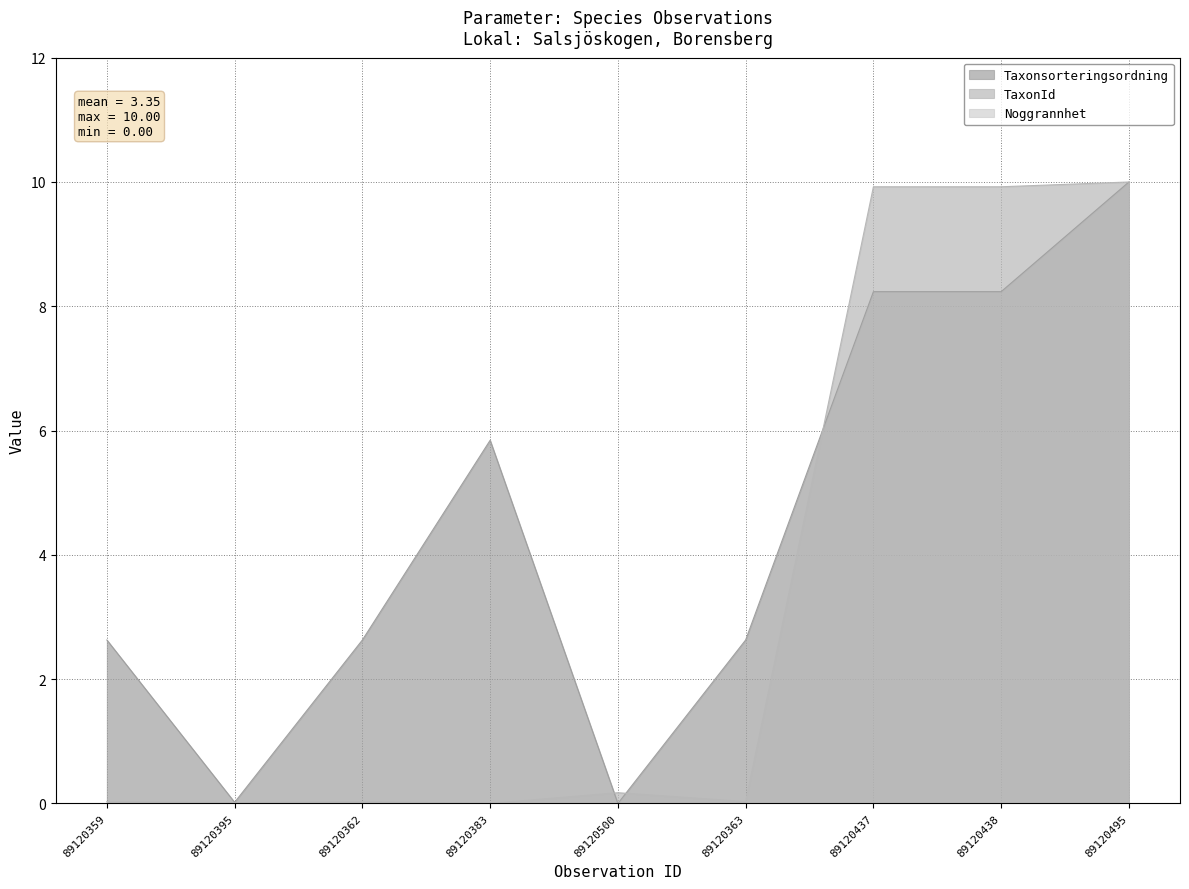

How many interior local peaks does the Taxonsorteringsordning series have?

1